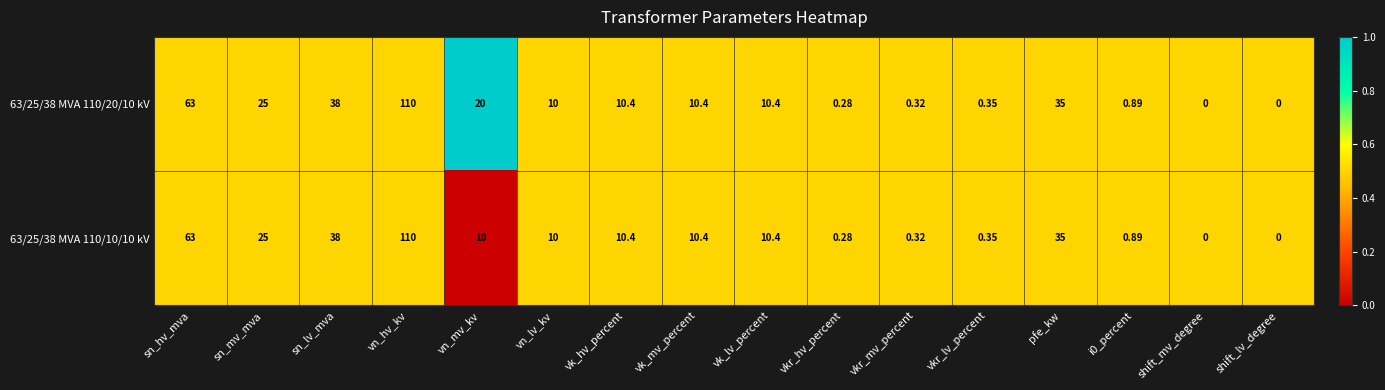

Is the value of 63/25/38 MVA 110/20/10 kV at vn_lv_kv greater than the value of 63/25/38 MVA 110/10/10 kV at vk_hv_percent?

No